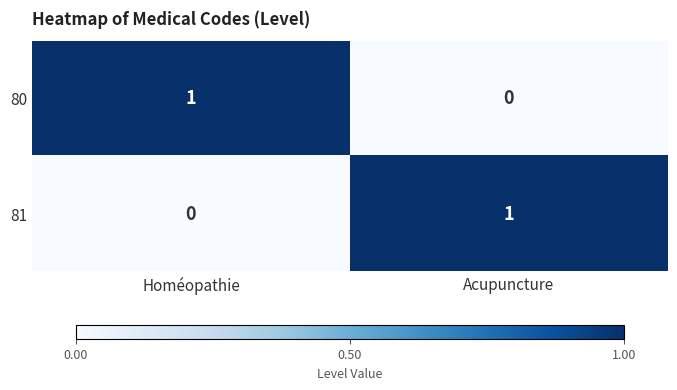

The value of 81 at Acupuncture is 1. True or false?

True